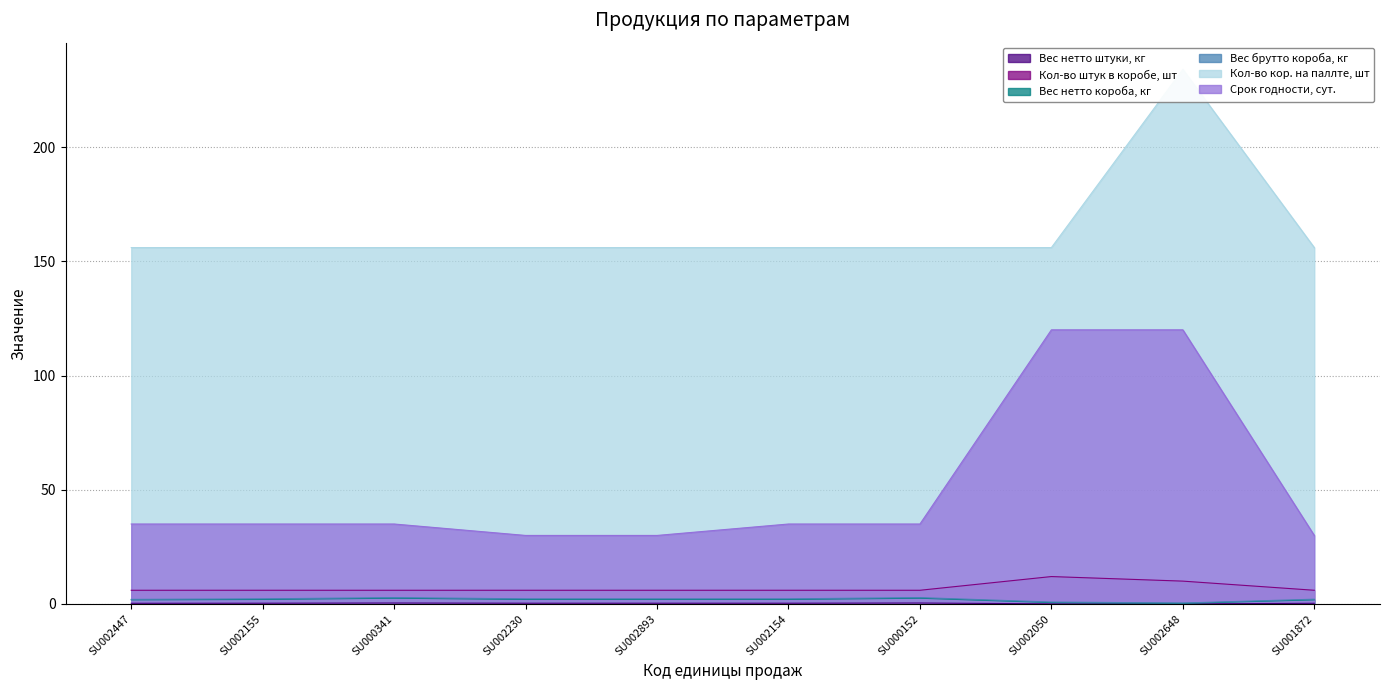

At SU000152, list the series in order from largest to smallest.

Кол-во кор. на паллте, шт, Срок годности, сут., Кол-во штук в коробе, шт, Вес брутто короба, кг, Вес нетто короба, кг, Вес нетто штуки, кг